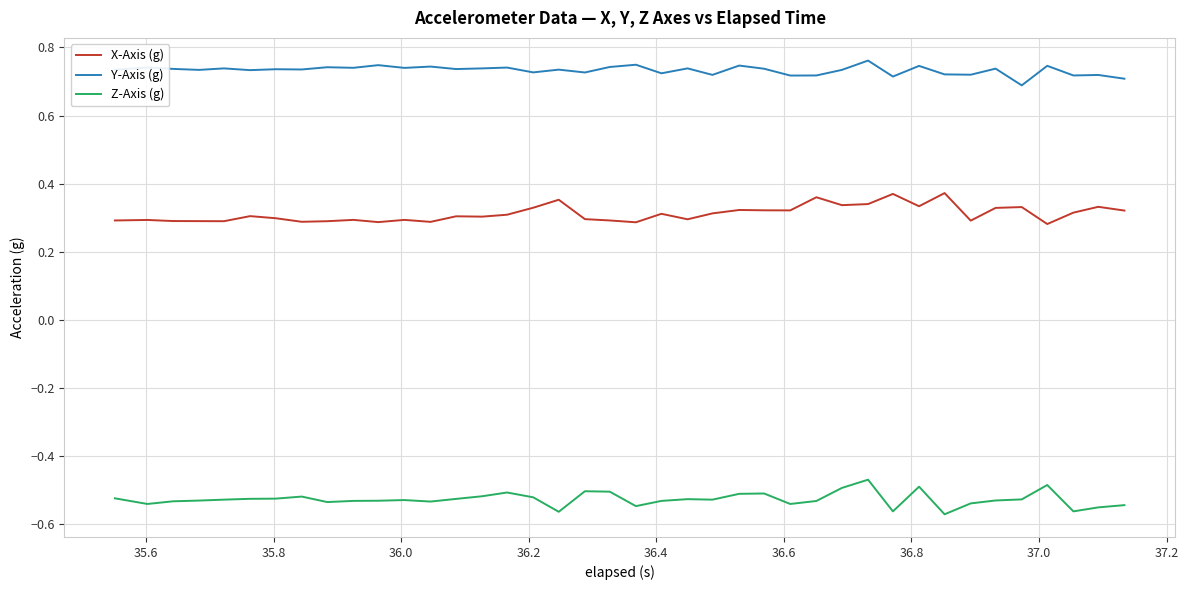

True or false: X-Axis (g) and Y-Axis (g) intersect in this chart.

False